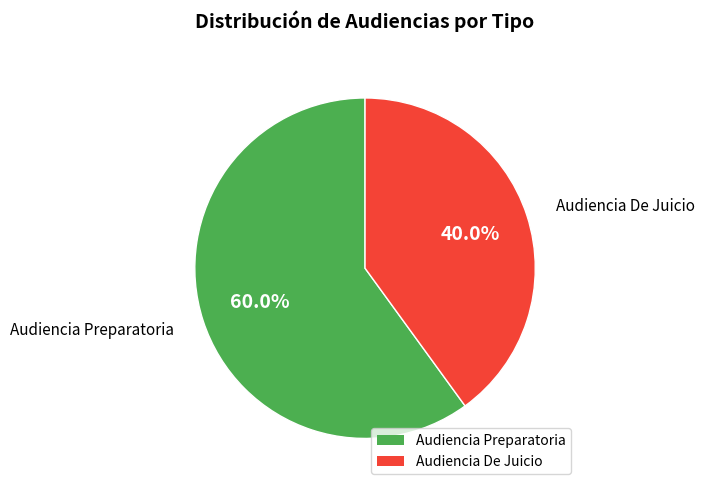

Is Audiencia Preparatoria the majority of the pie?

Yes